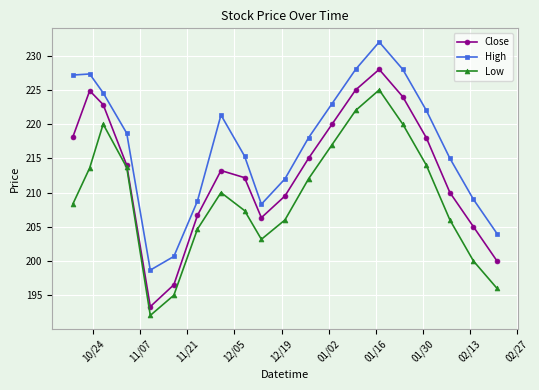

True or false: Close and High cross at least once.

False